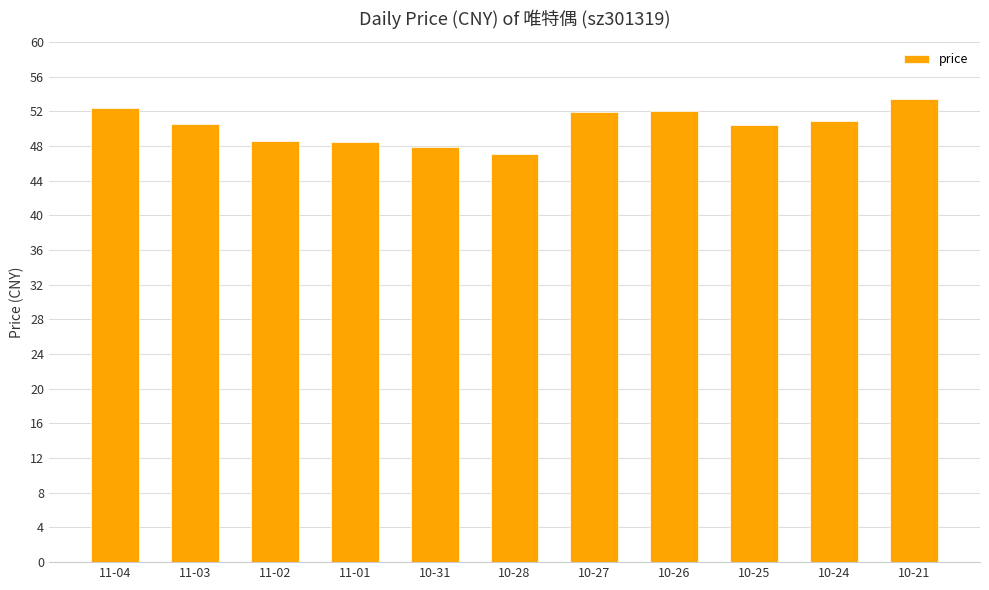

What is the sum of all values?

553.7